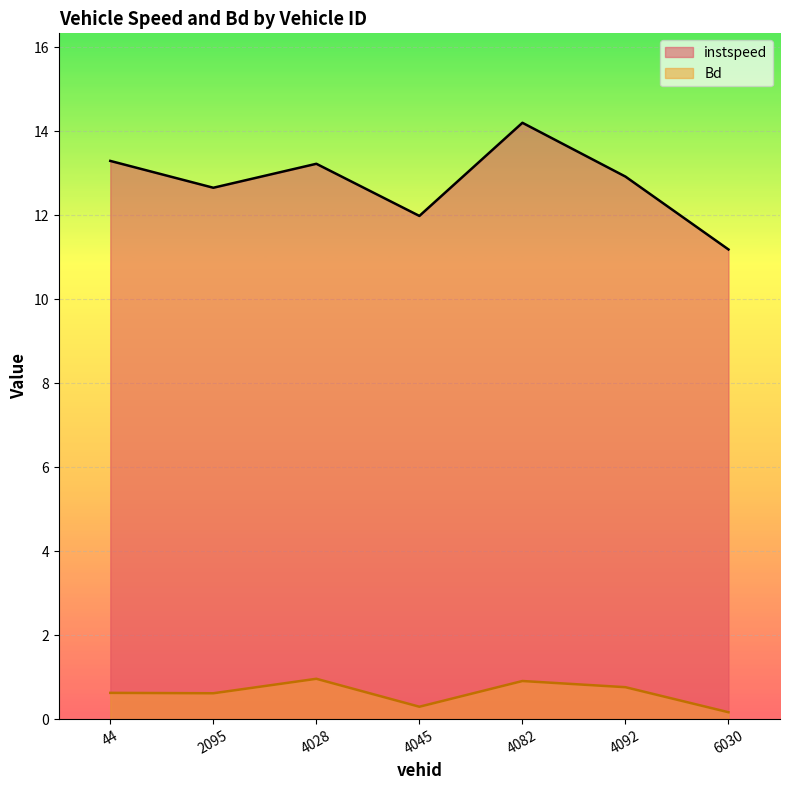

What is the difference between the second highest and minimum values in the Bd series?

0.7